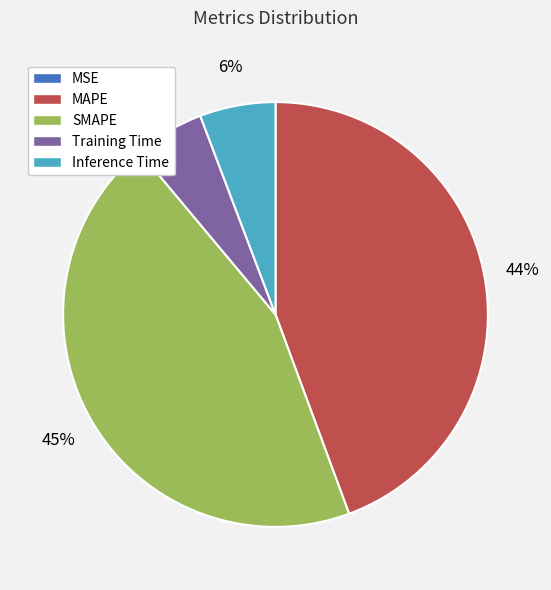

What percentage is the Training Time slice, to the nearest percent?

5%